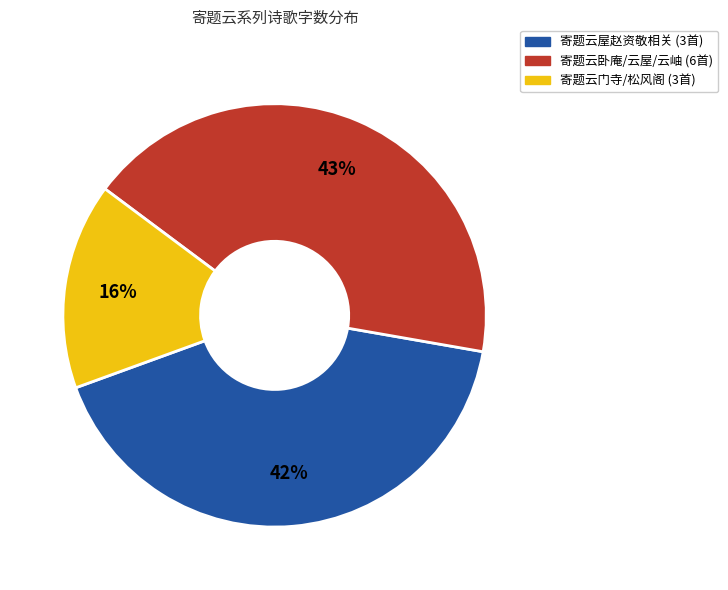

Is it true that 寄题云门寺/松风阁 (3首) is 16% of the pie?

True